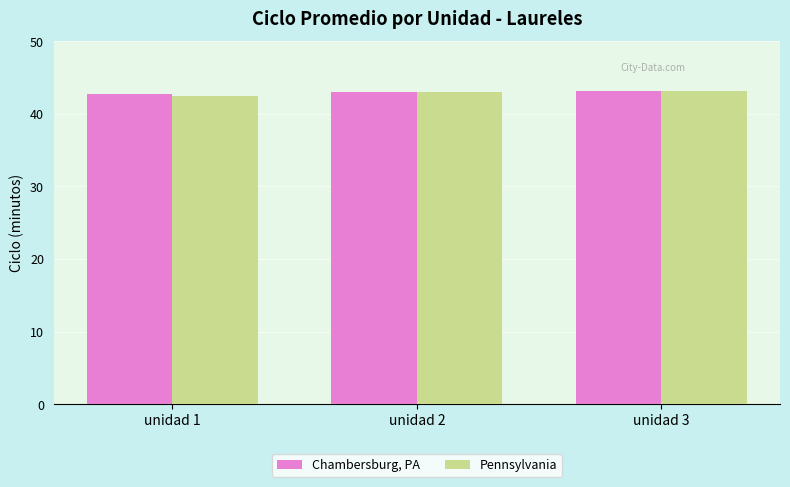

What is the sum of all Pennsylvania values?

128.7